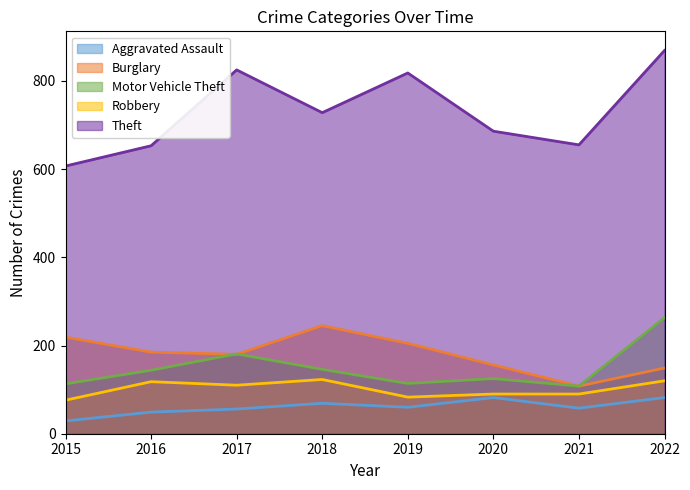

What is the sum of the Theft values at 2021 and 2017?

1480